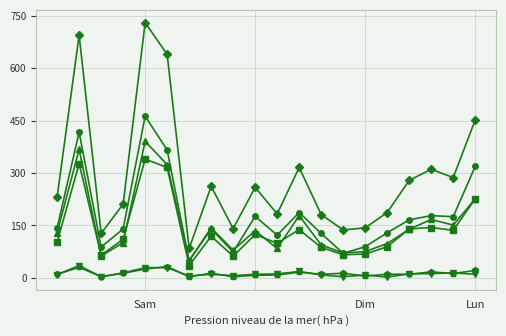

How many data points does each series have?

20